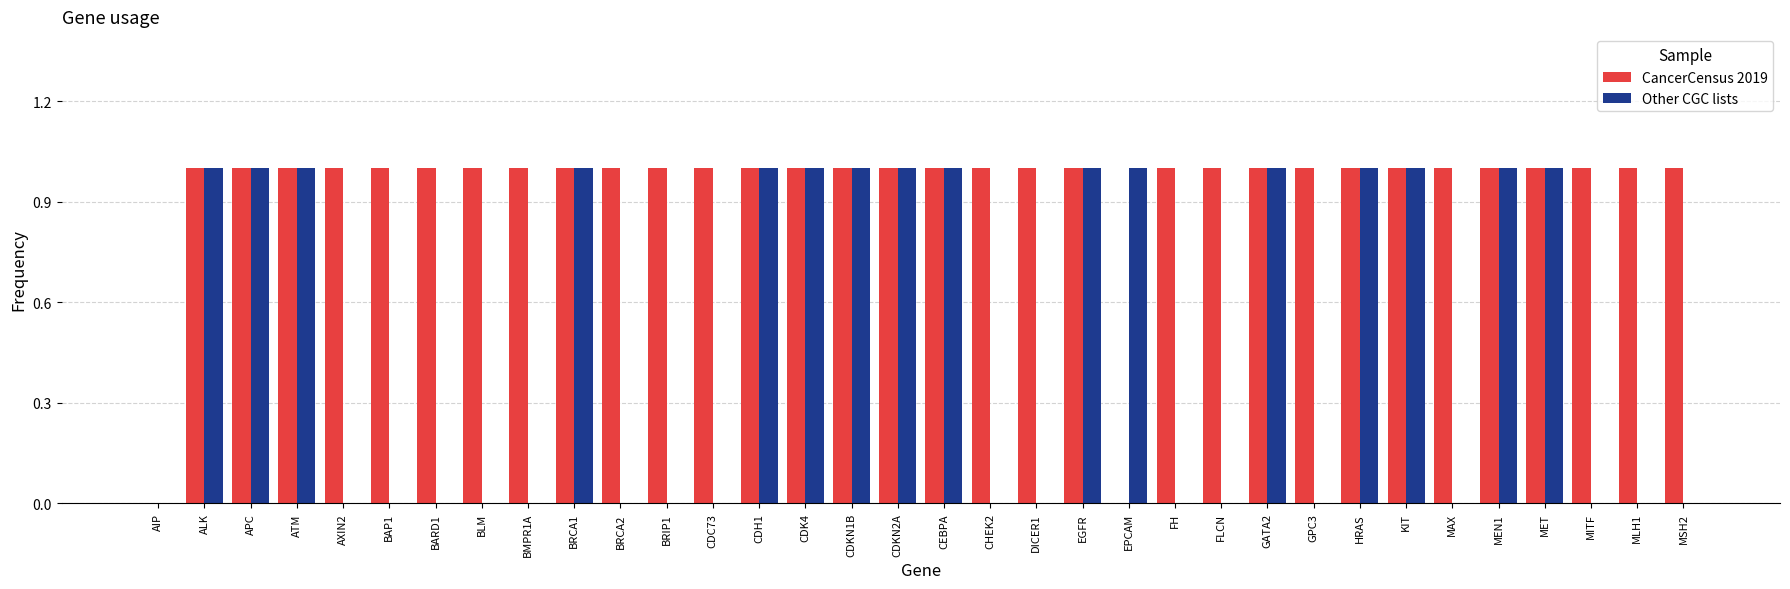

How many CancerCensus 2019 values are between 1 and 2?

32